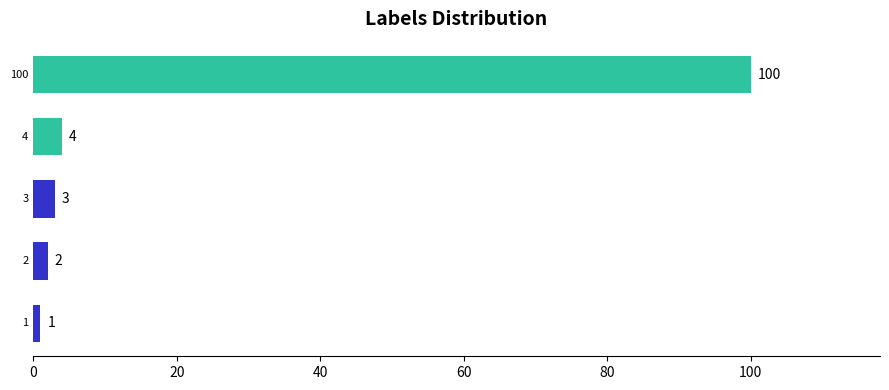

What is the sum of all values?

110